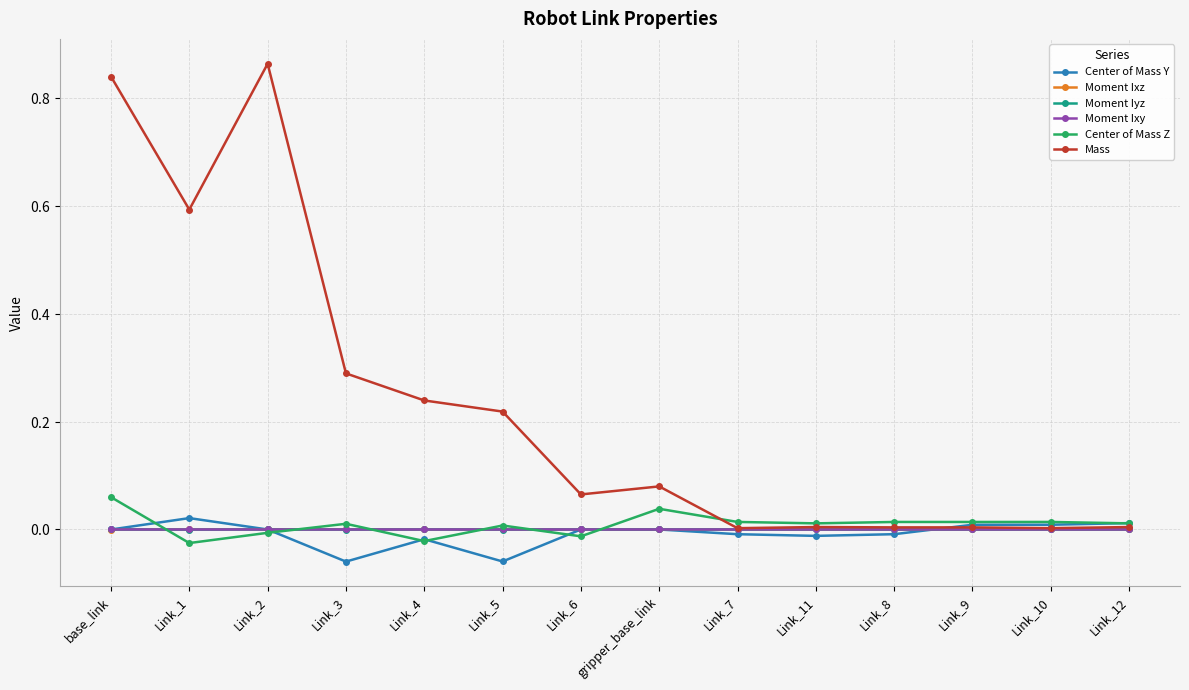

Which series ends up on top after the final intersection of Center of Mass Y and Moment Ixy?

Center of Mass Y